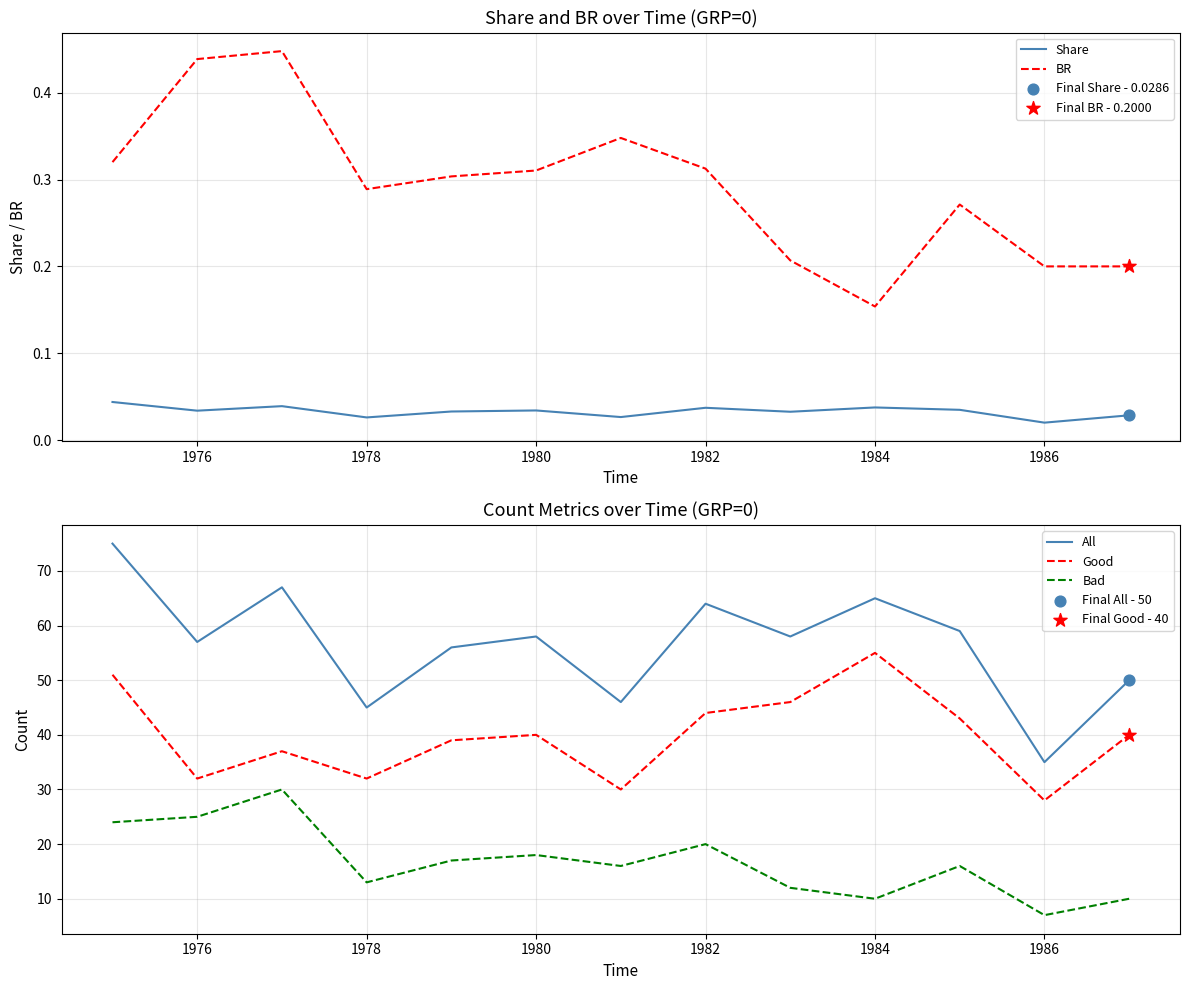

At how many categories does at least one series exceed 32?

13